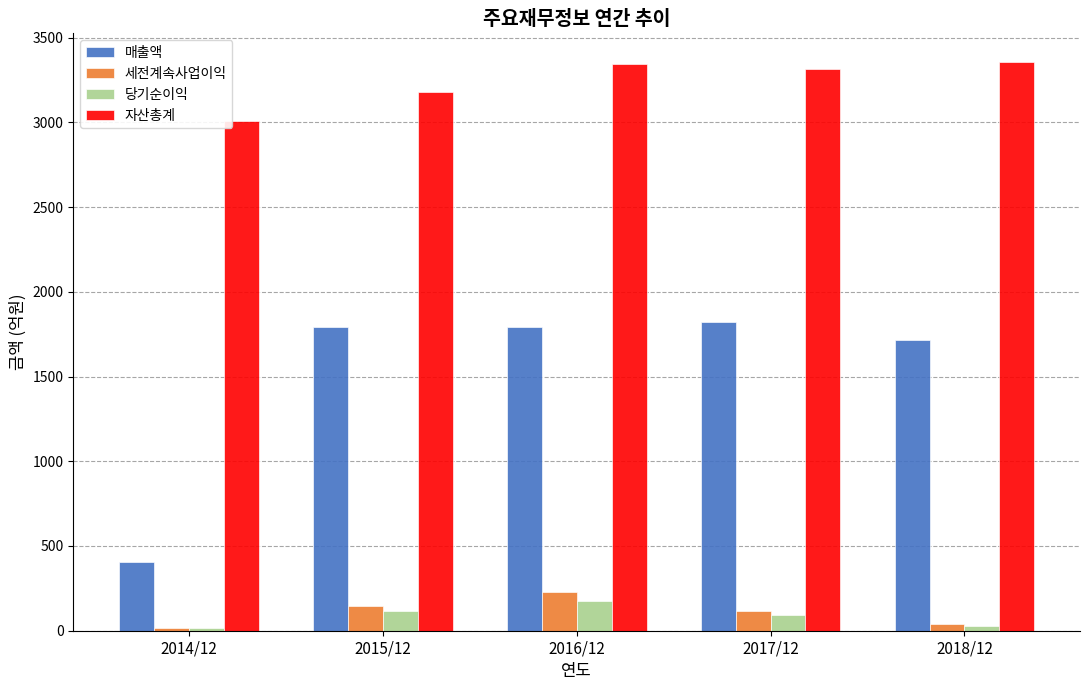

At which label does 매출액 reach its minimum?

2014/12